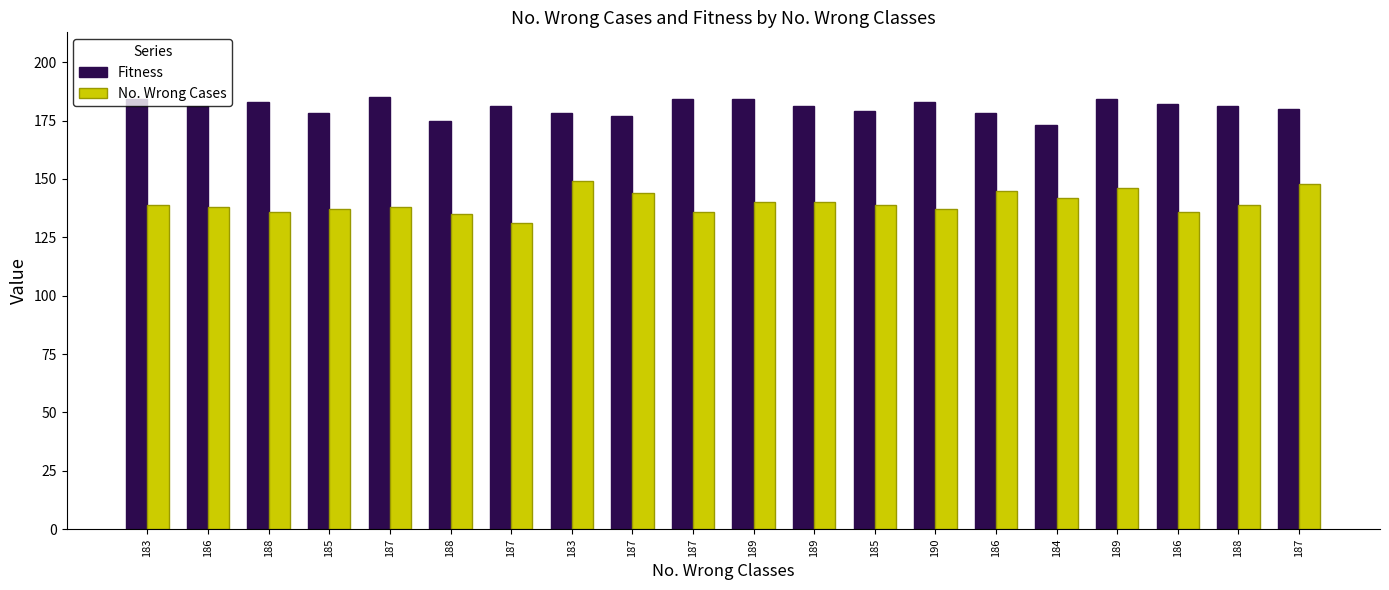

Which series has the largest range (max minus min)?

No. Wrong Cases